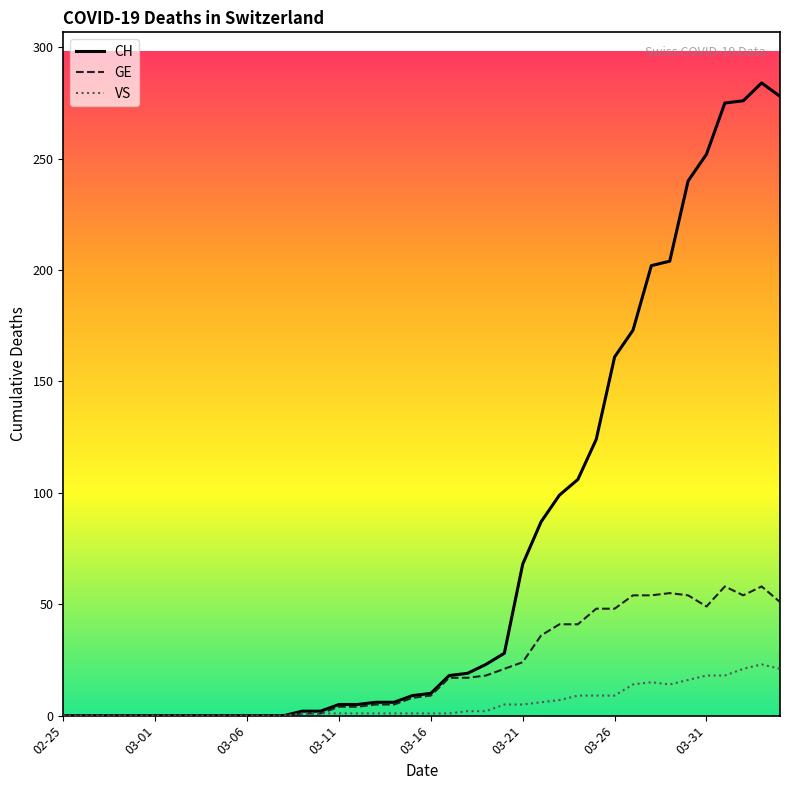

Which series has the largest range (max minus min)?

CH